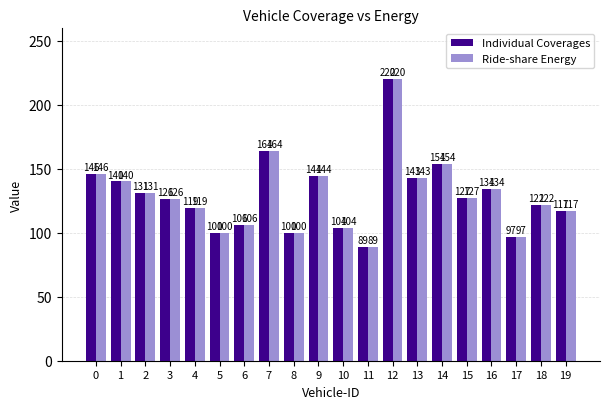

True or false: Individual Coverages has a value of 216 at 14.

False